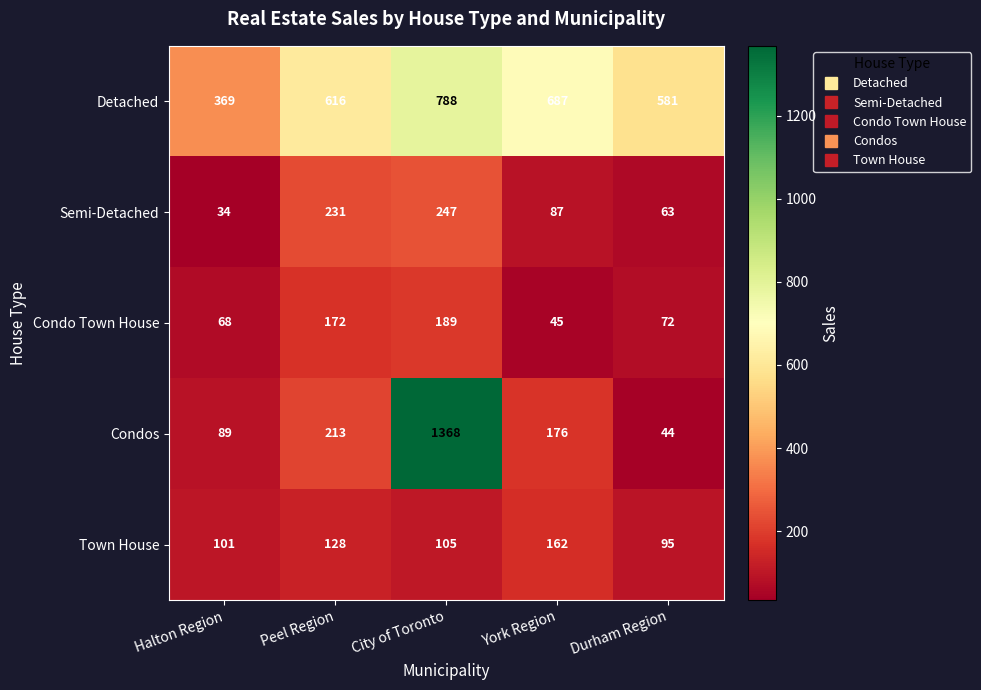

Reading right to left, what are all the values shown in this chart?

Detached: 581	687	788	616	369
Semi-Detached: 63	87	247	231	34
Condo Town House: 72	45	189	172	68
Condos: 44	176	1368	213	89
Town House: 95	162	105	128	101